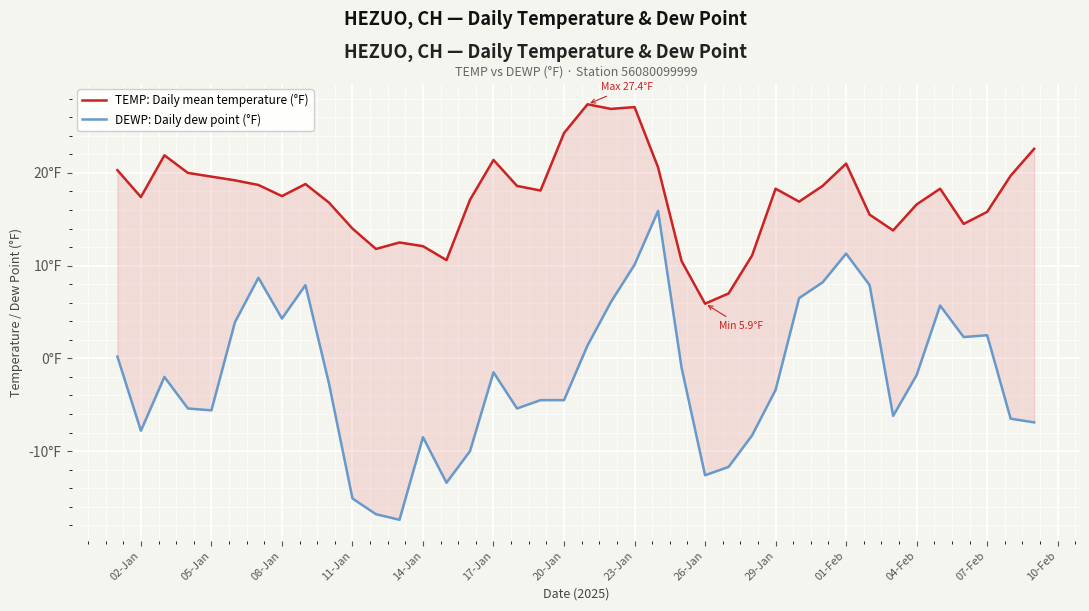

Is the value of TEMP: Daily mean temperature (°F) at 30 greater than the value of DEWP: Daily dew point (°F) at 08-Jan?

Yes